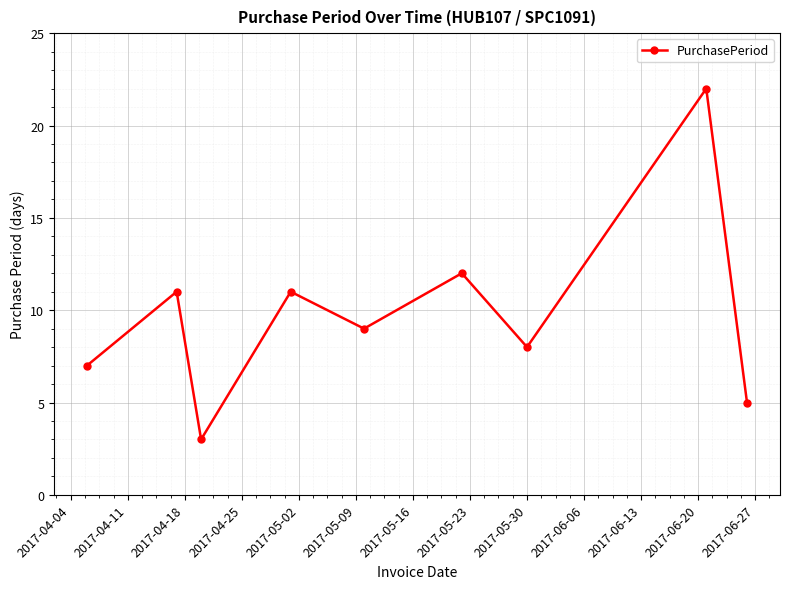

What is the minimum value shown in the chart?

3